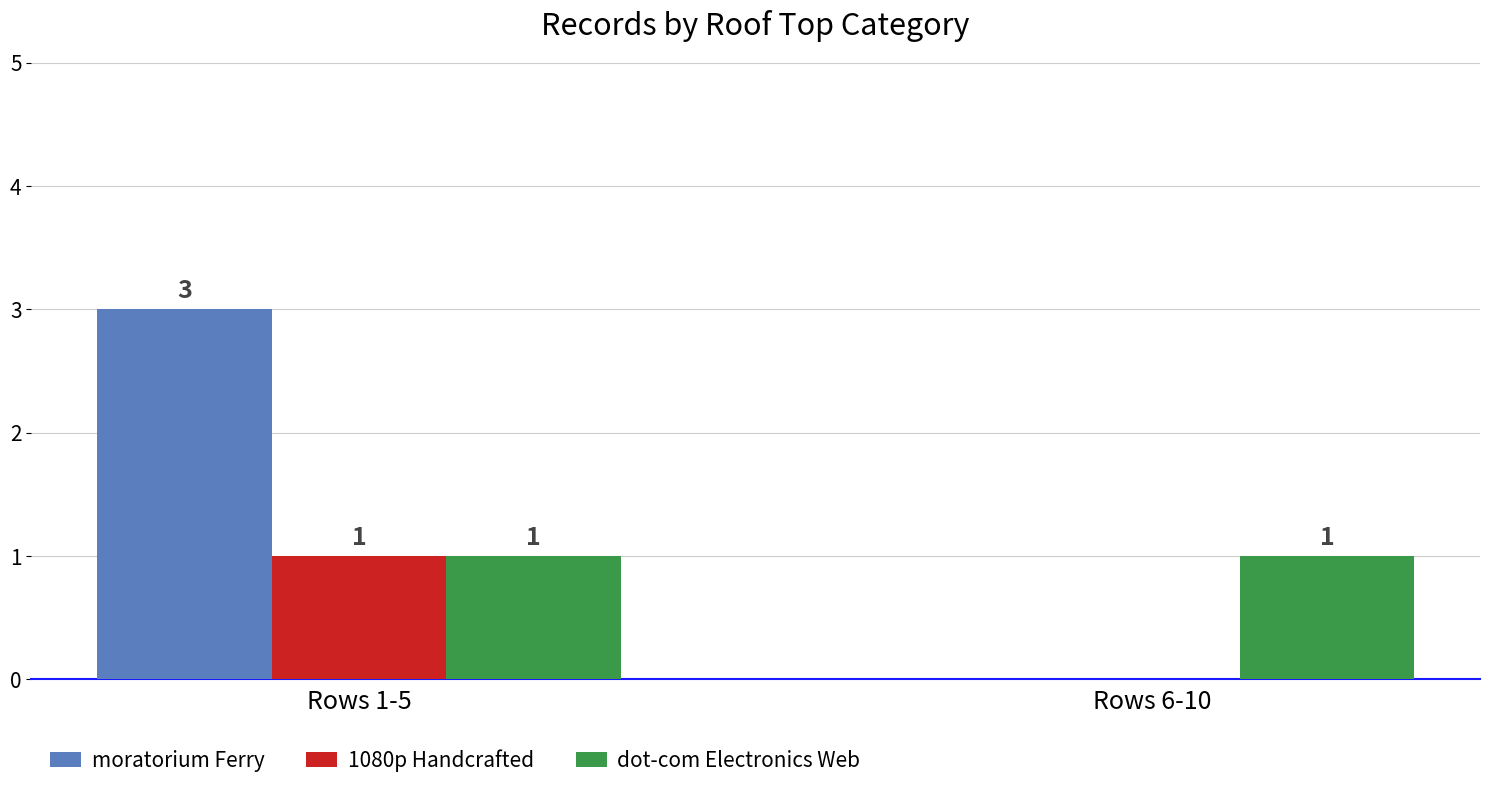

What is the sum of all moratorium Ferry values?

3